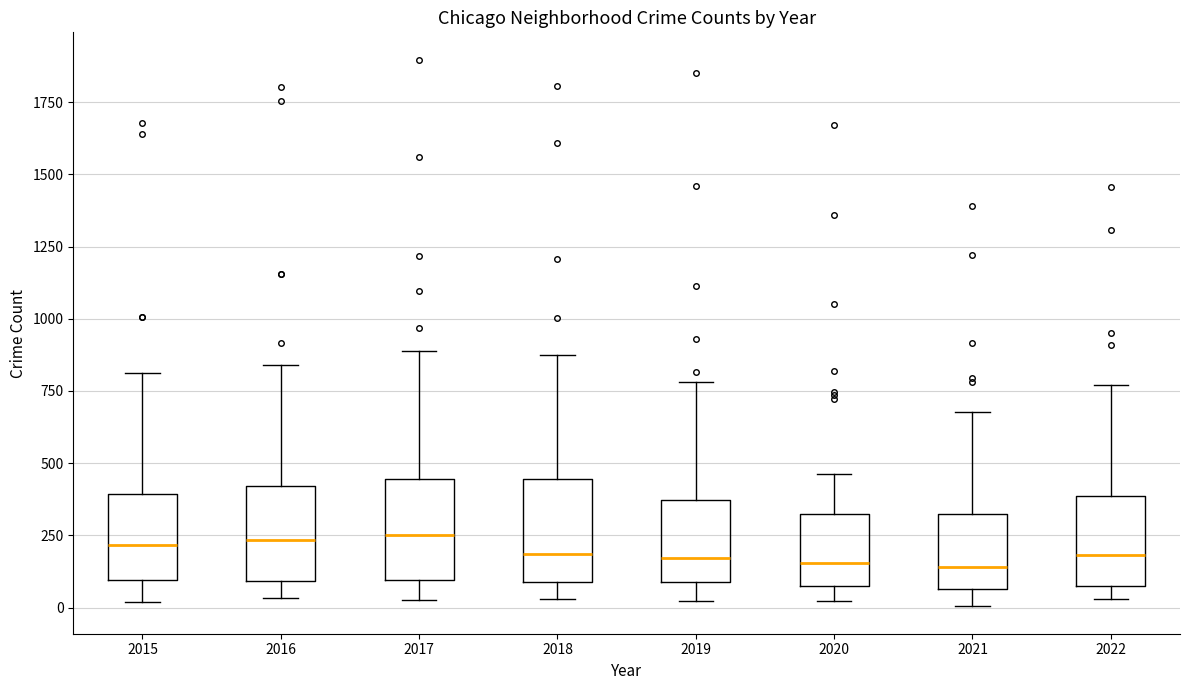

Where does the median line of the box at x = 2019 sit on the y-axis? The values are not printed on the chart, so give them approximately, as read against the axis.

150